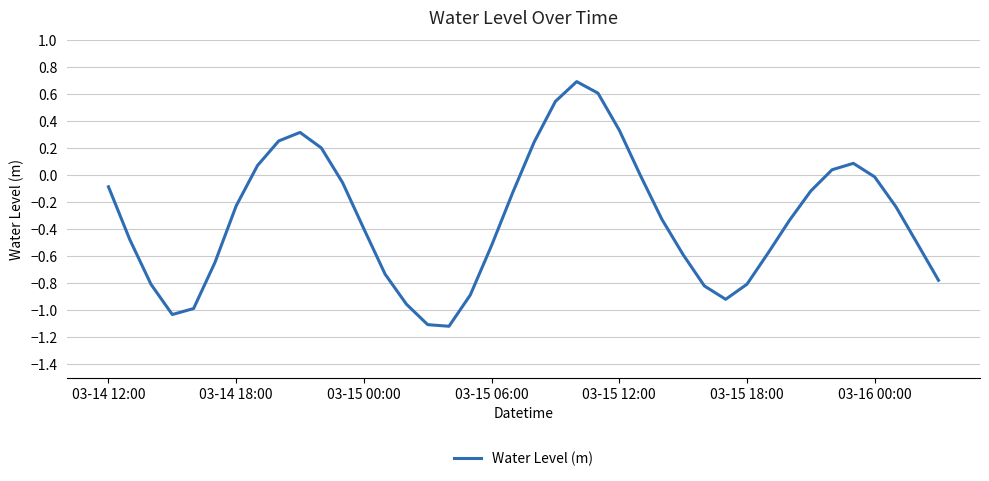

What is the difference between the maximum and minimum values?

1.8